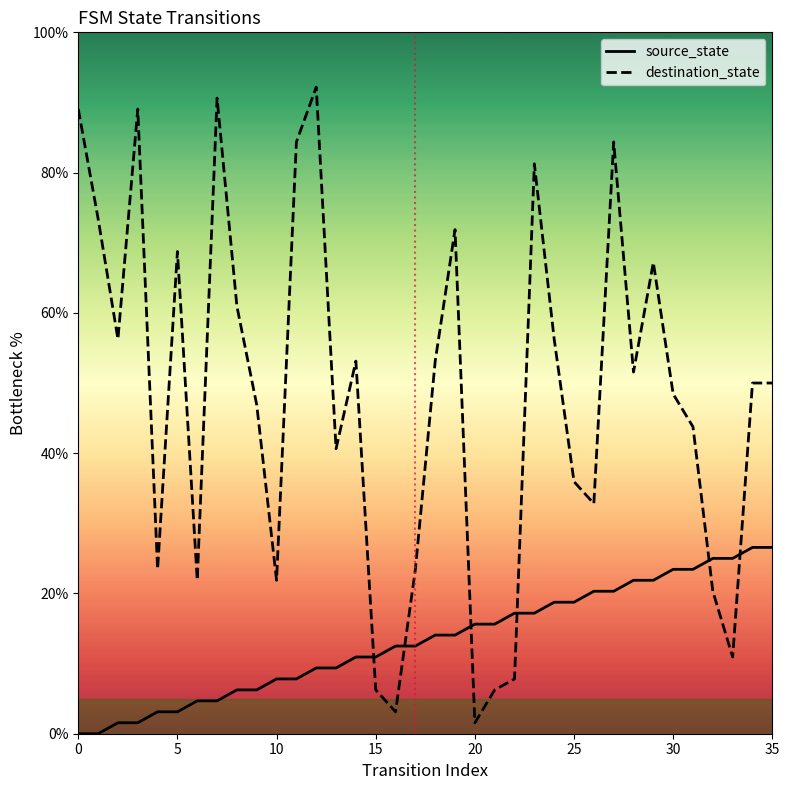

True or false: source_state and destination_state intersect in this chart.

True